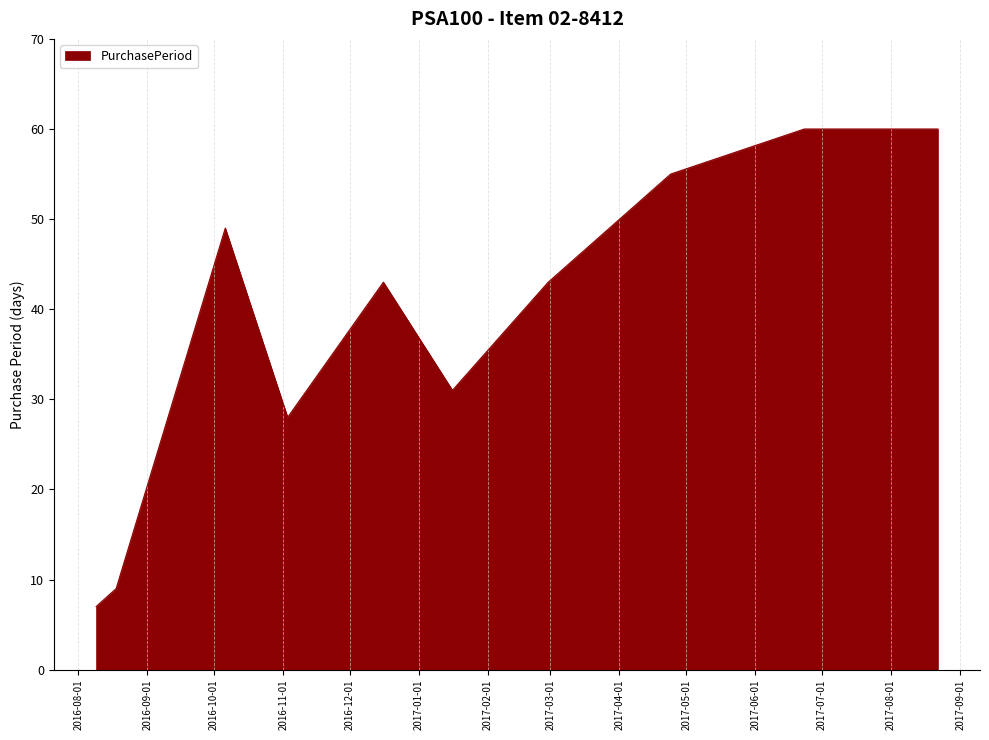

What is the difference between the maximum and minimum values?

53